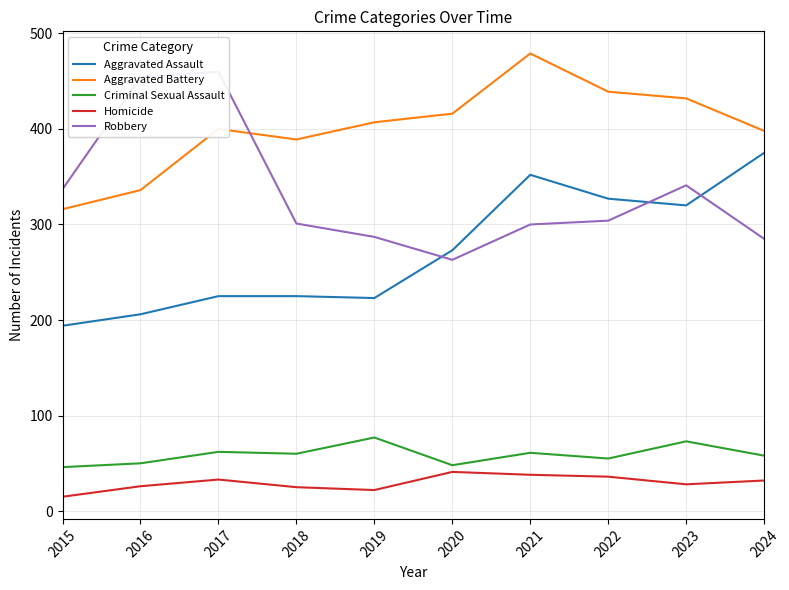

Which series has the widest spread of values?

Robbery